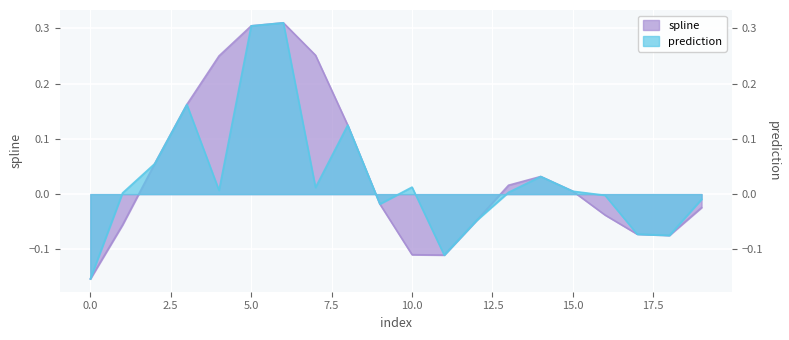

Which series has the largest total across all categories?

spline